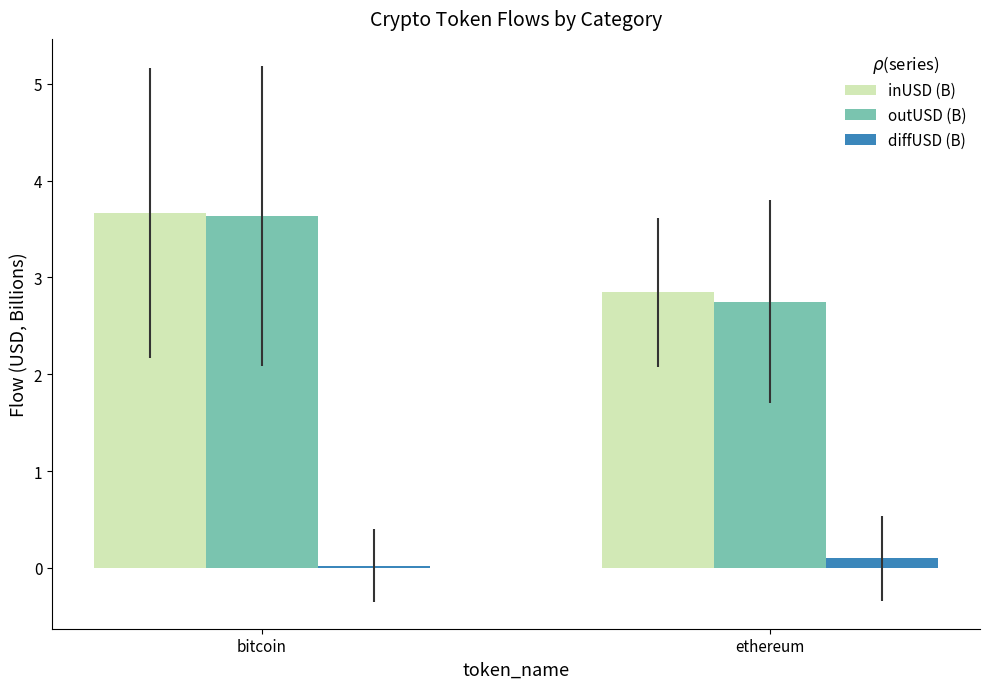

What is the label of the 1st bar from the right?

ethereum